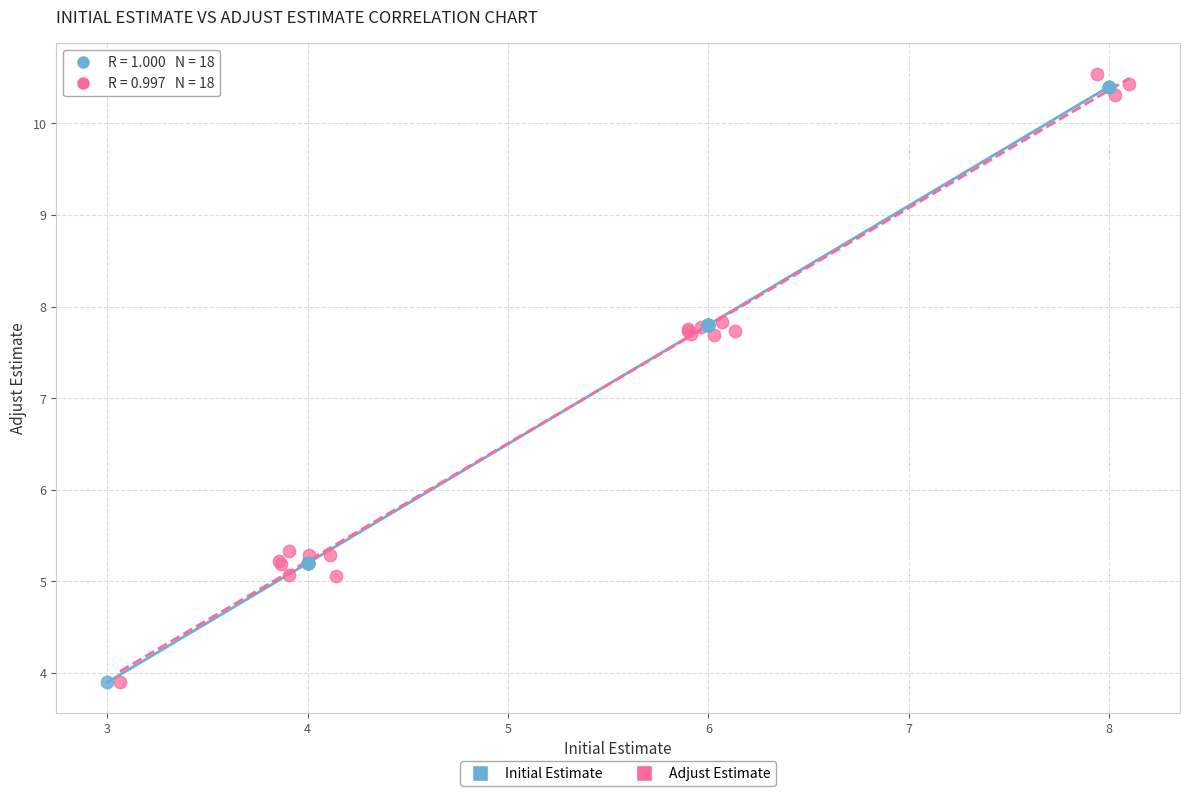

Which series has the largest Y range (max minus min)?

Adjust Estimate